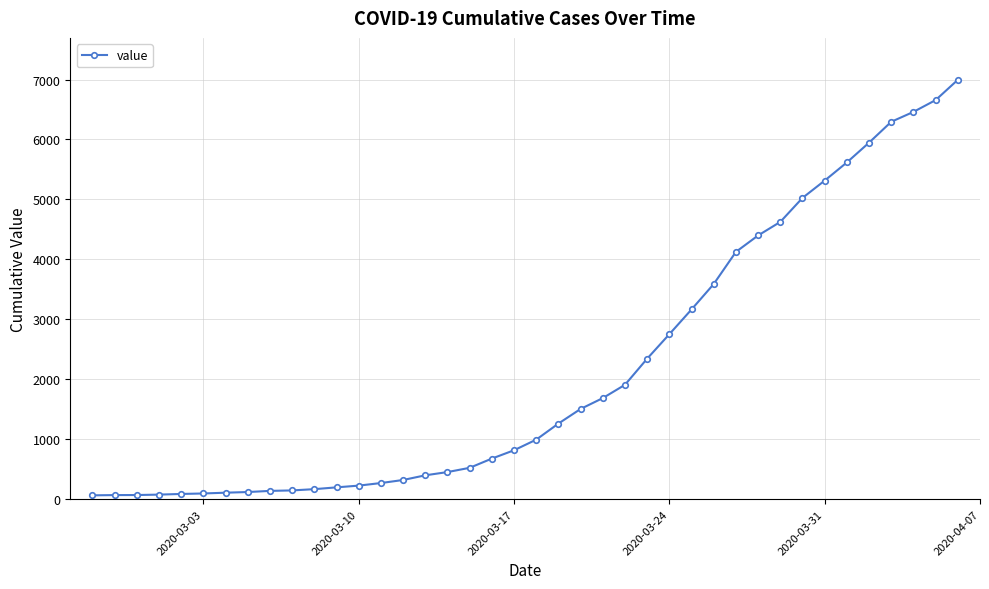

What is the greatest value displayed?

6995